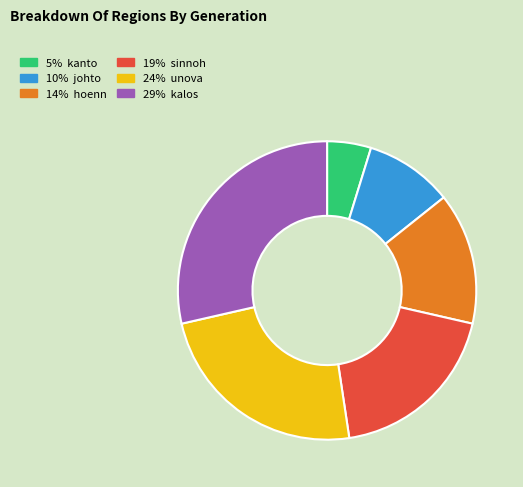

What is the smallest slice in the pie chart?

kanto